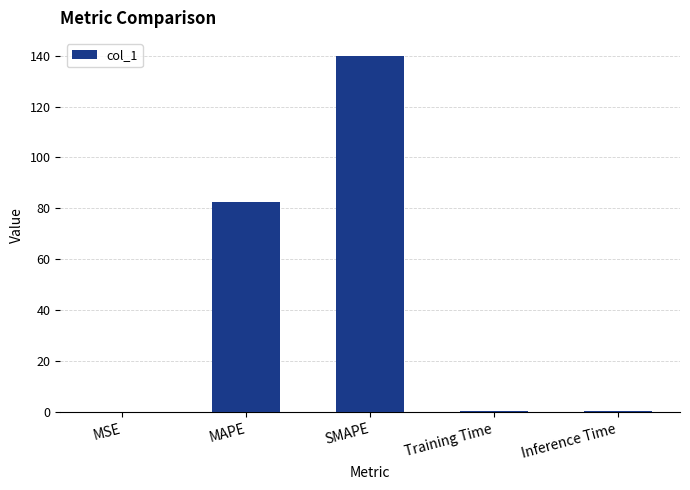

Are the bars horizontal?

No